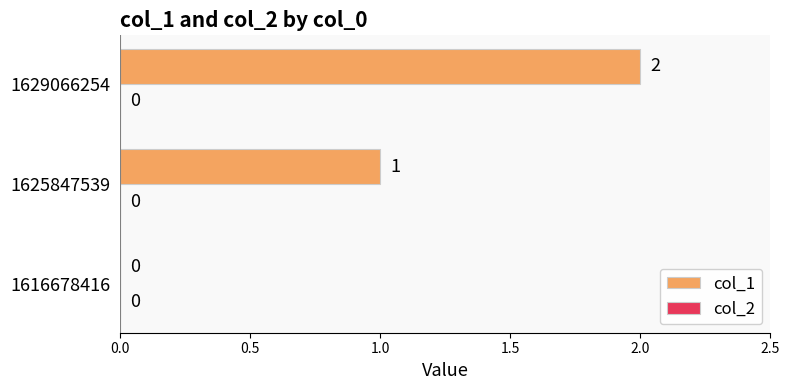

What is the change in value from 1616678416 to 1629066254?

+2